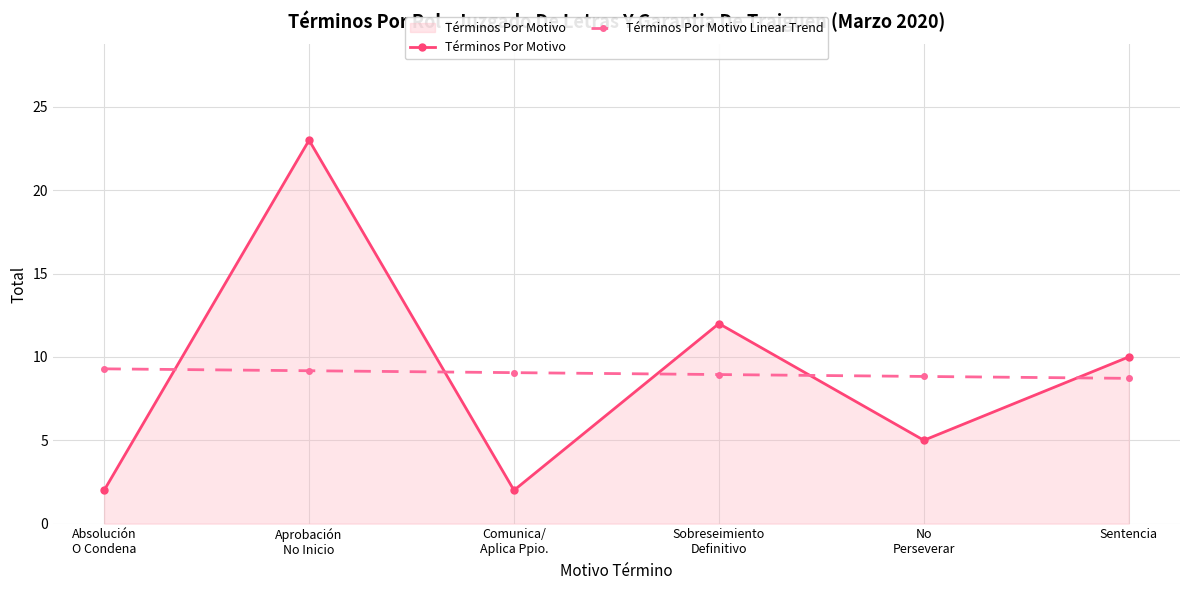

How many intersections are there between Términos Por Motivo Linear Trend and Términos Por Motivo?

5